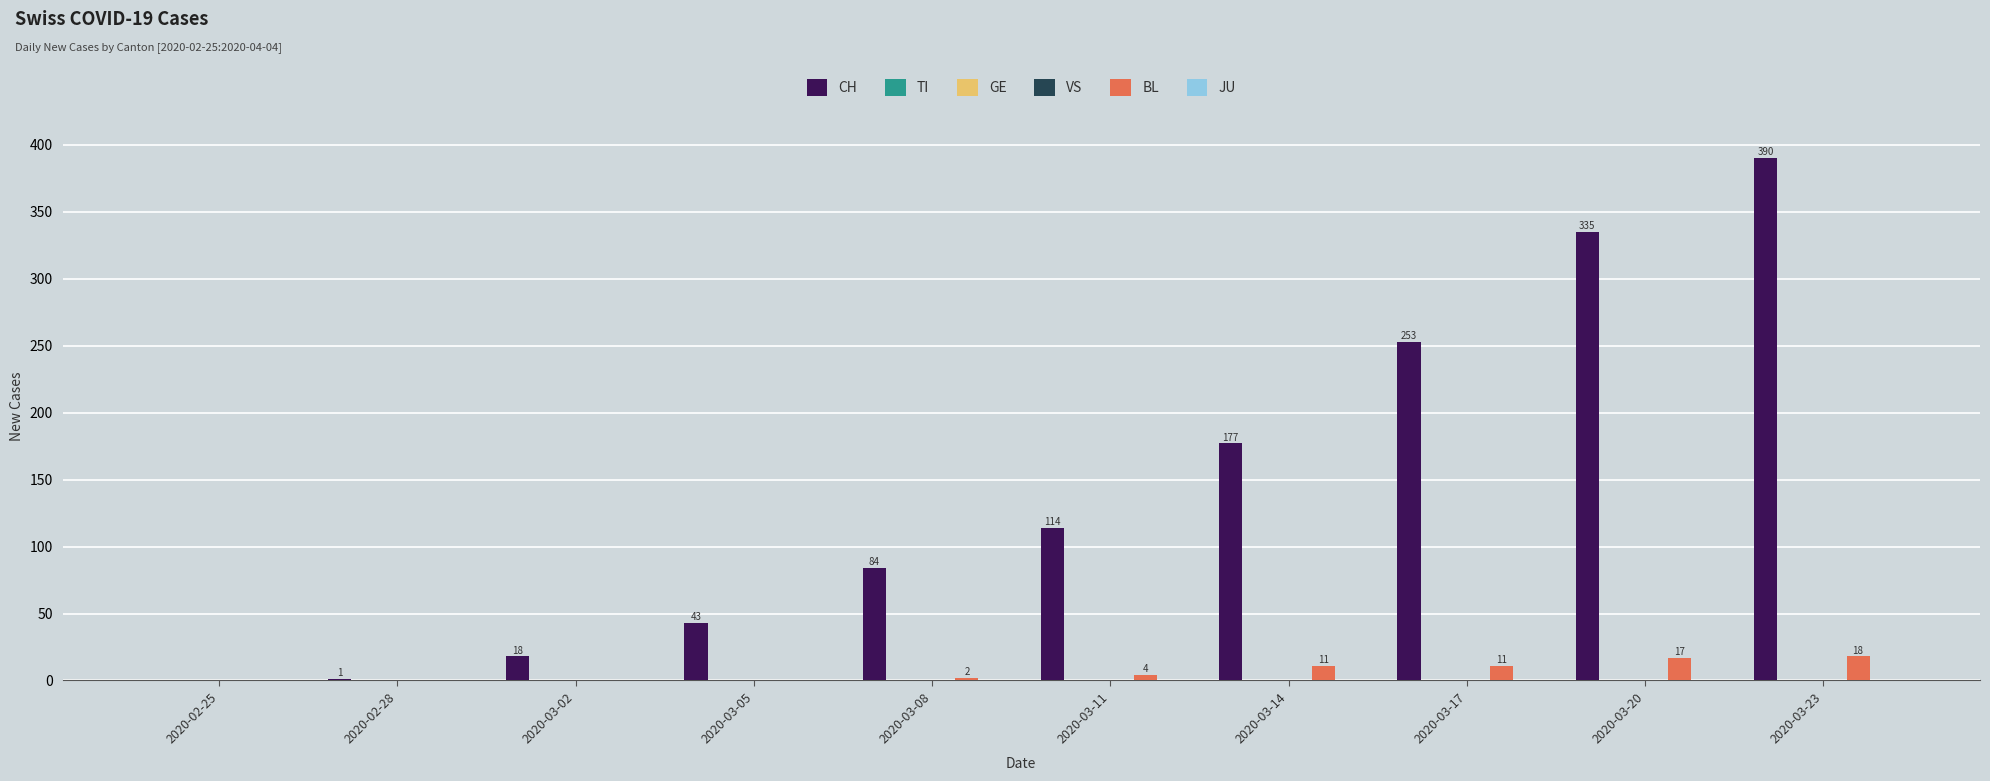

At which category is the sum across all series the highest?

2020-03-23